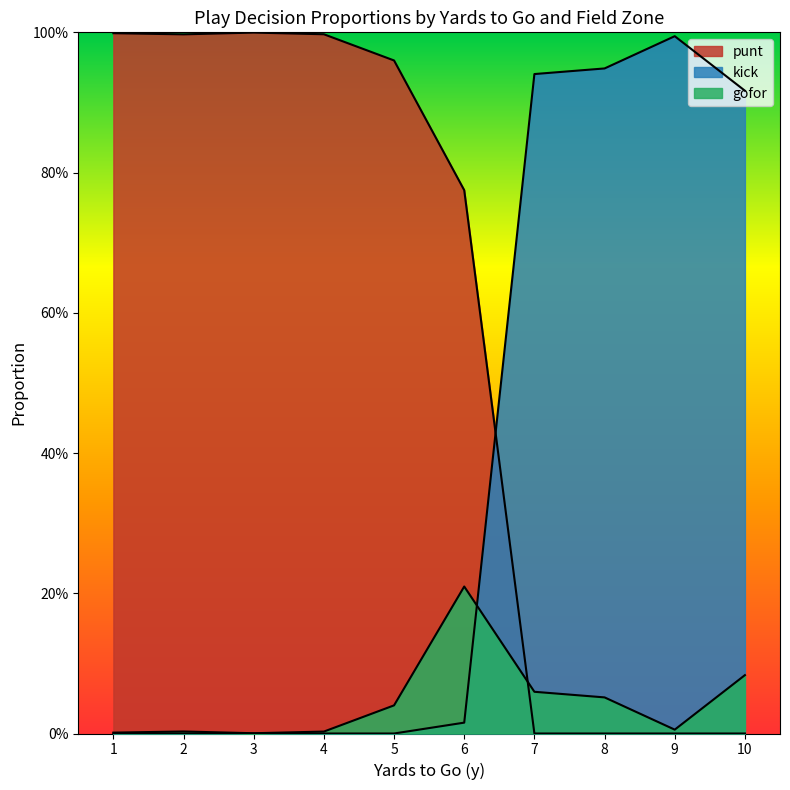

True or false: kick has more than 1 interior local peaks.

False